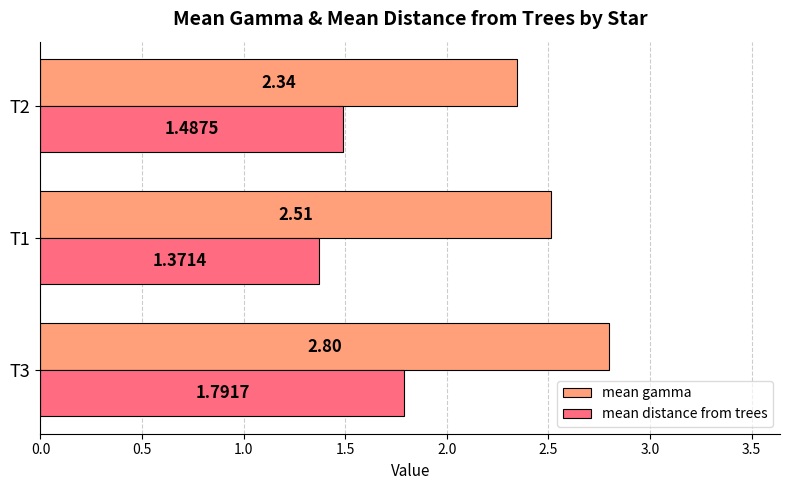

What is the sum of all mean distance from trees values?

4.7